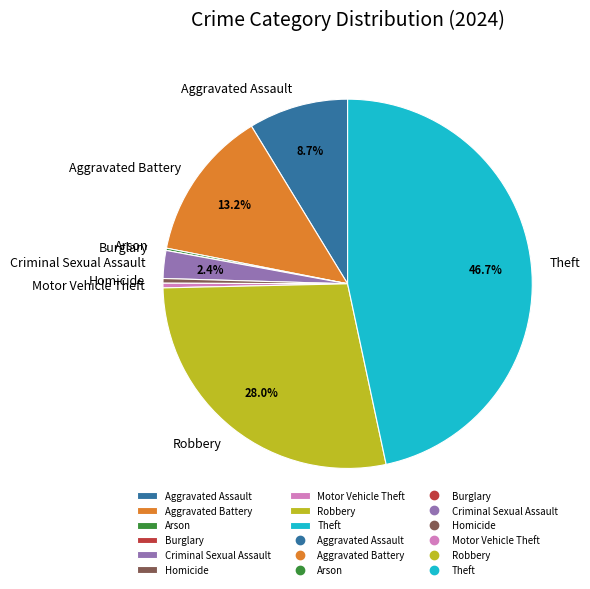

Is it true that Aggravated Battery is 13% of the pie?

True